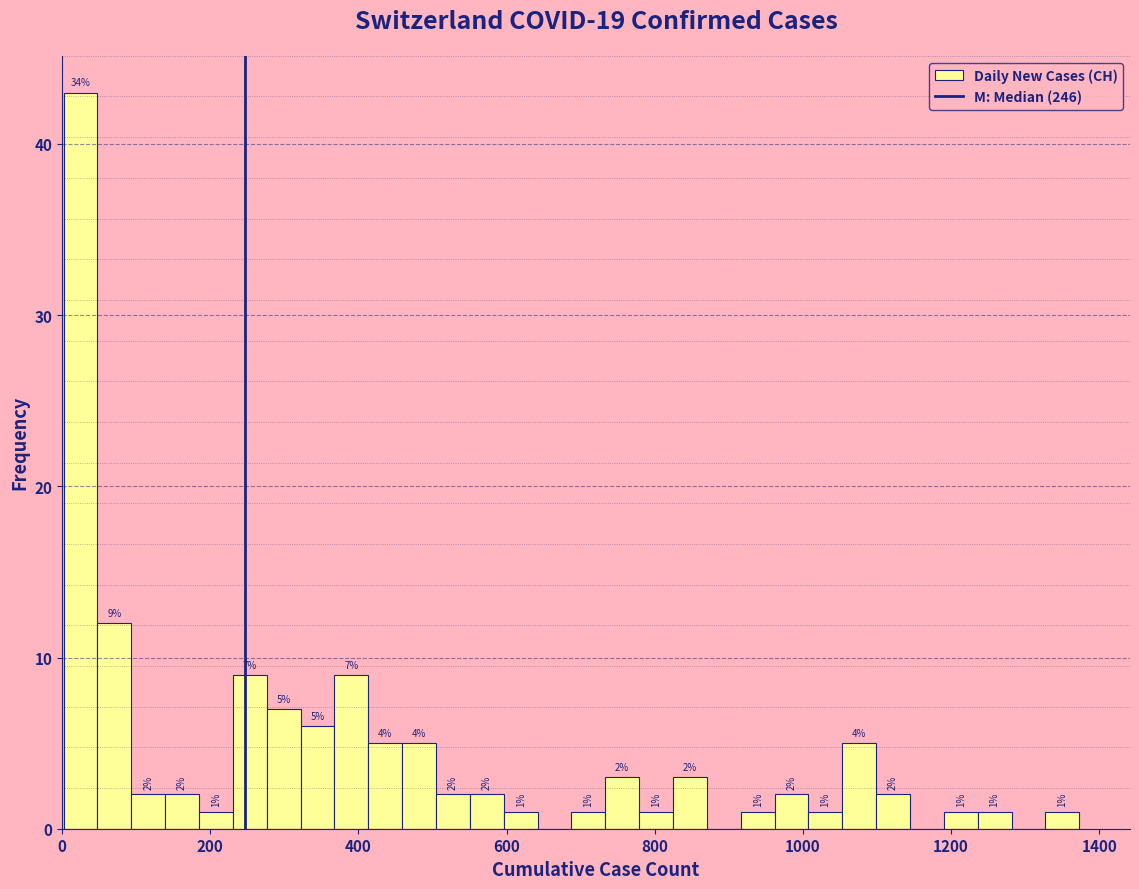

Read against the x-axis, roughly where is the centre of the tallest bar?

20